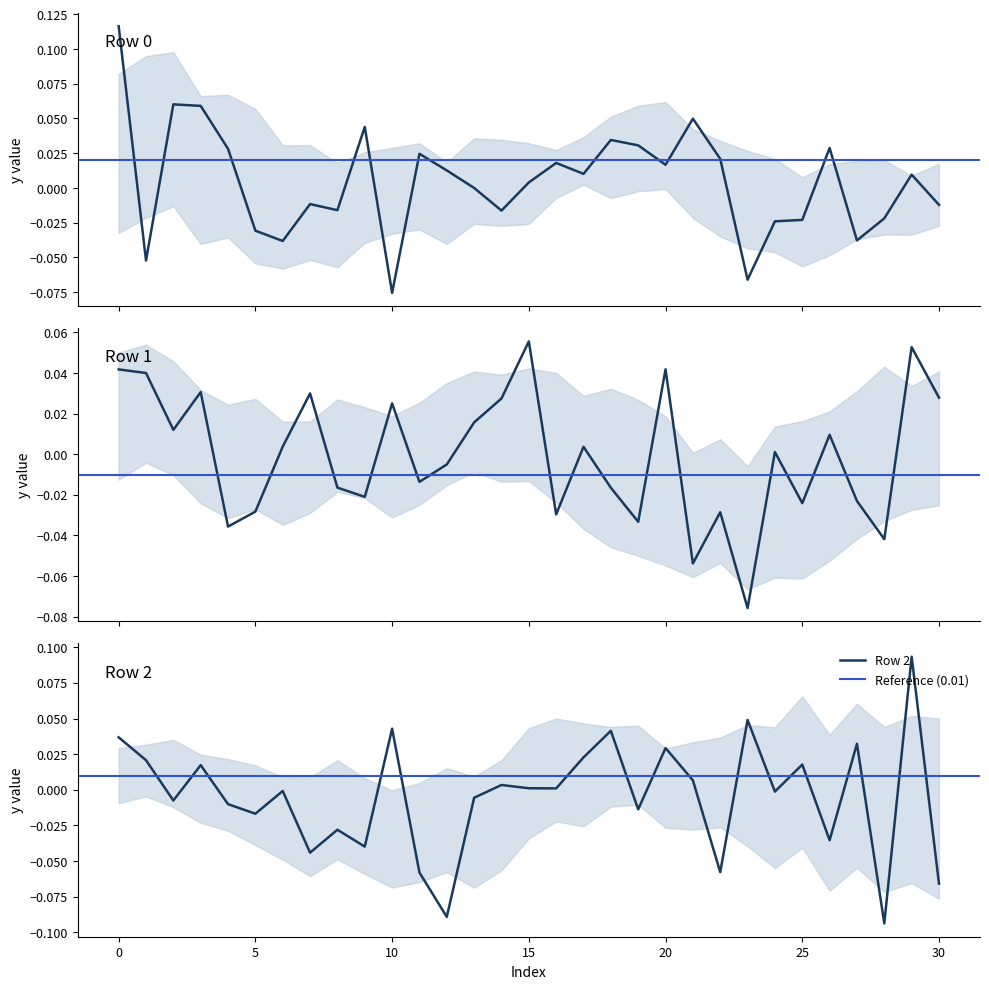

Does the chart have visible grid lines?

No